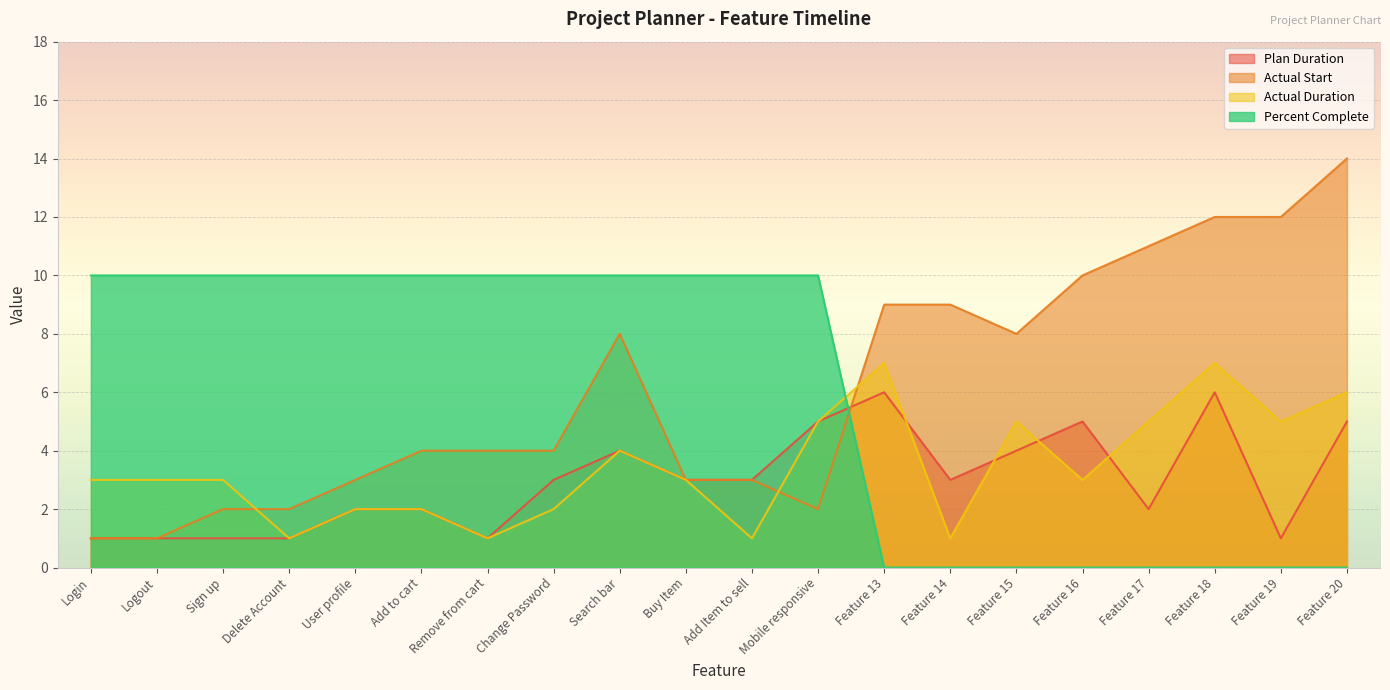

What are all the series names shown in the legend?

Plan Duration, Actual Start, Actual Duration, Percent Complete